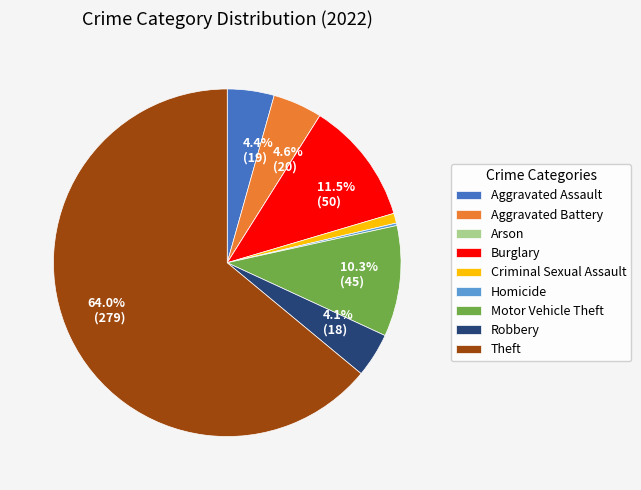

What portion of the pie excludes Theft?

36.0%